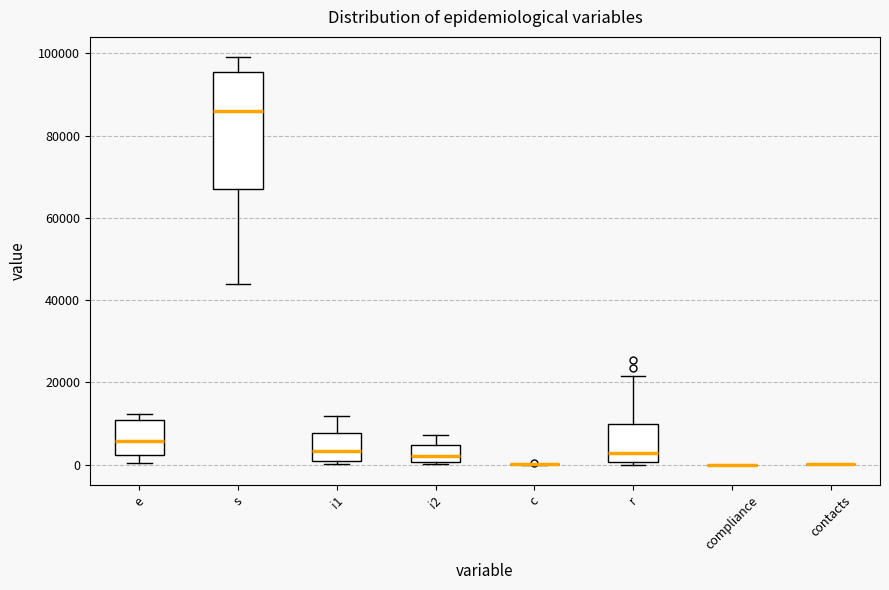

Reading left to right, read every box against the y-axis: the position of its median line, the range the box covers, and the ends of its whiskers. The values are not printed on the chart, so give them approximately, as read against the axis.

e: median 6000, box 2000 to 10000, whiskers 0 to 12000
s: median 86000, box 66000 to 96000, whiskers 44000 to 100000
i1: median 4000, box 0 to 8000, whiskers 0 (just below the box's lower edge) to 12000
i2: median 2000, box 0 to 4000, whiskers 0 to 8000
c: box collapsed to a line at 0, whiskers 0 to 0
r: median 2000, box 0 to 10000, whiskers 0 to 22000
compliance: box collapsed to a line at 0, whiskers 0 to 0
contacts: box collapsed to a line at 0, whiskers 0 to 0